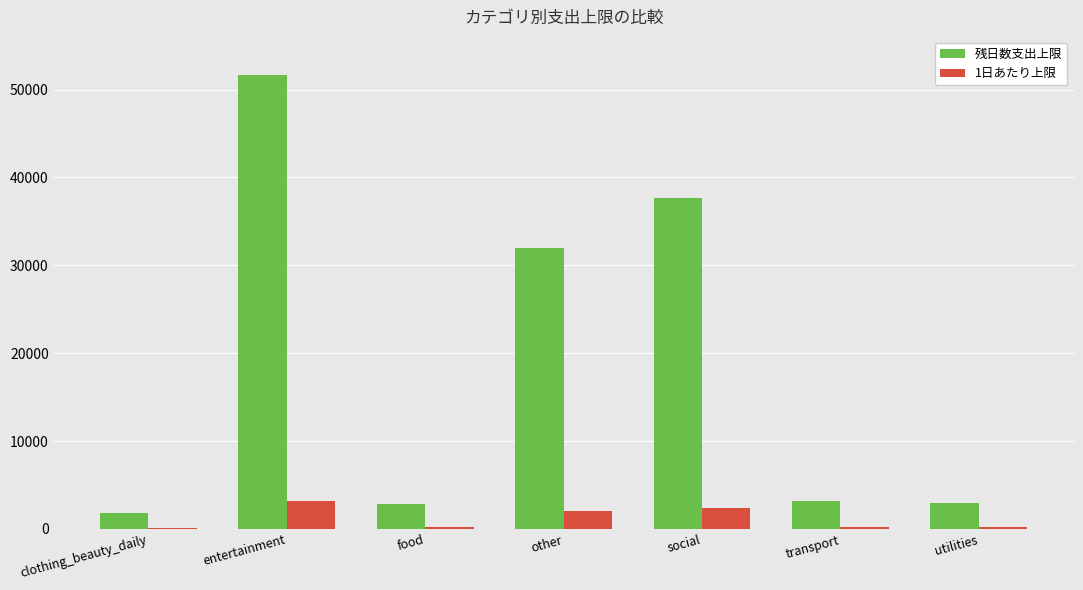

Which series changed the most between clothing_beauty_daily and entertainment?

残日数支出上限